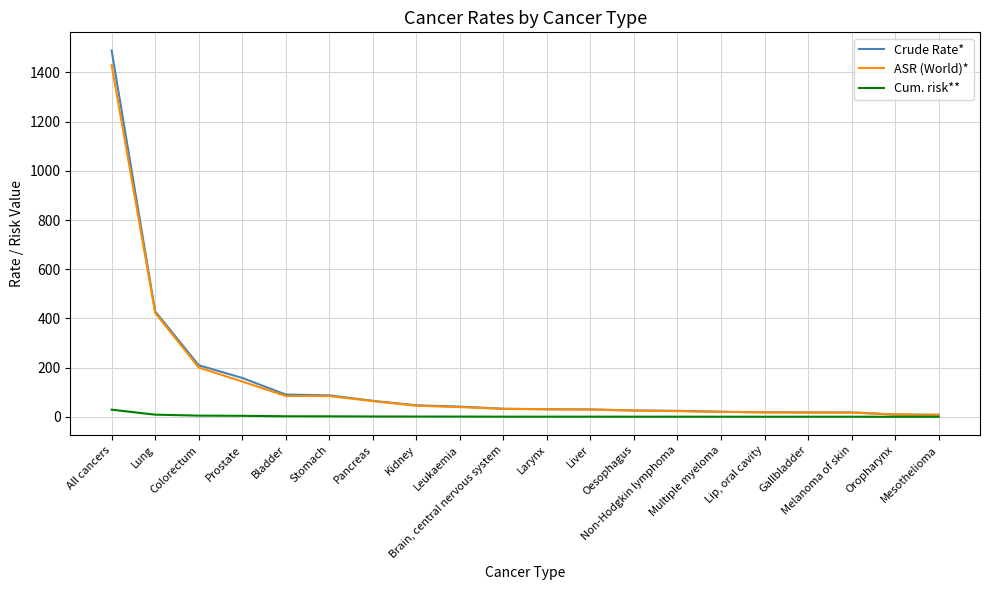

Where does the ASR (World)* series first go above 32?

All cancers